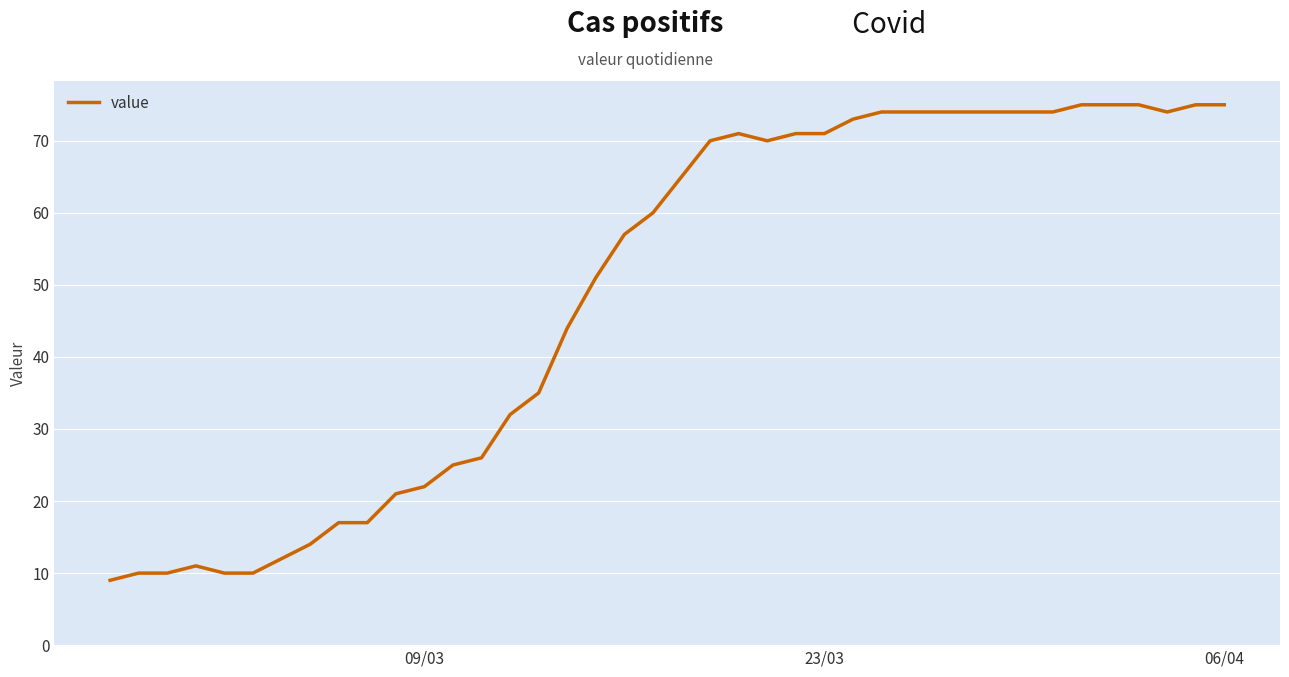

Reading left to right, extract all data points from this chart.

9	10	10	11	10	10	12	14	17	17	21	22	25	26	32	35	44	51	57	60	65	70	71	70	71	71	73	74	74	74	74	74	74	74	75	75	75	74	75	75